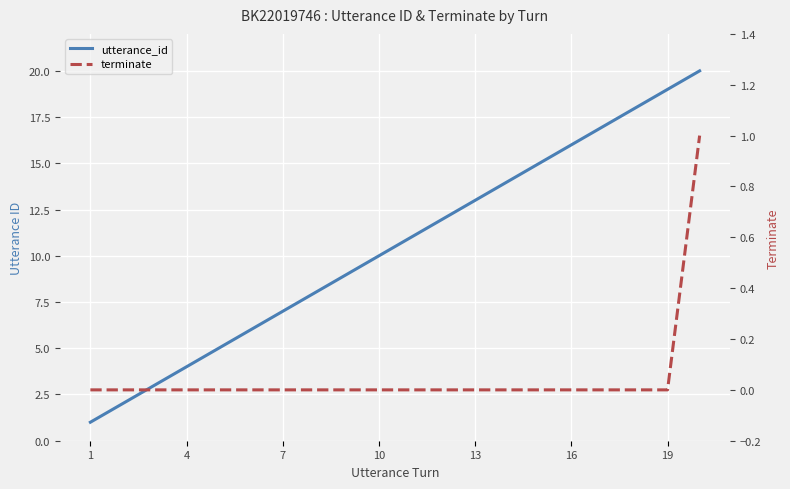

List the series in order of their peak value, highest first.

utterance_id, terminate